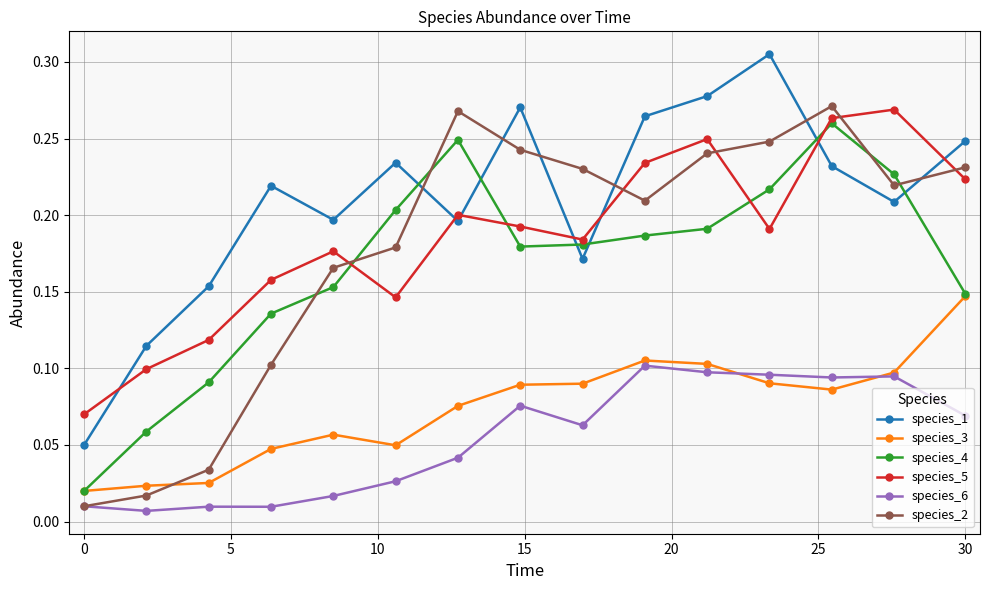

How many species_3 values are between 0 and 1?

15